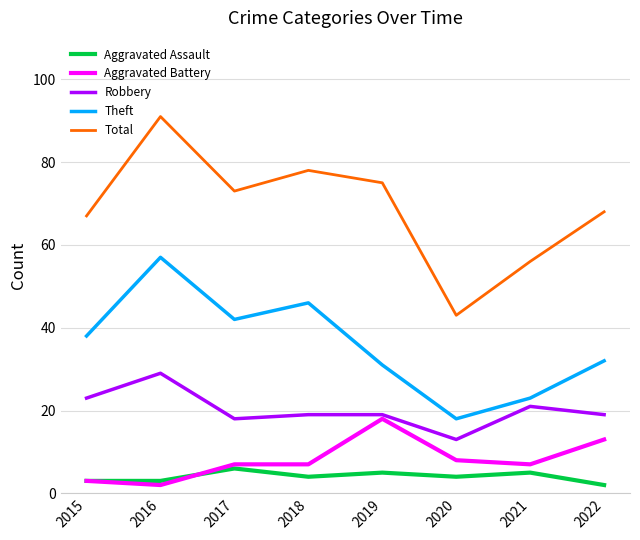

What are all the series names shown in the legend?

Aggravated Assault, Aggravated Battery, Robbery, Theft, Total